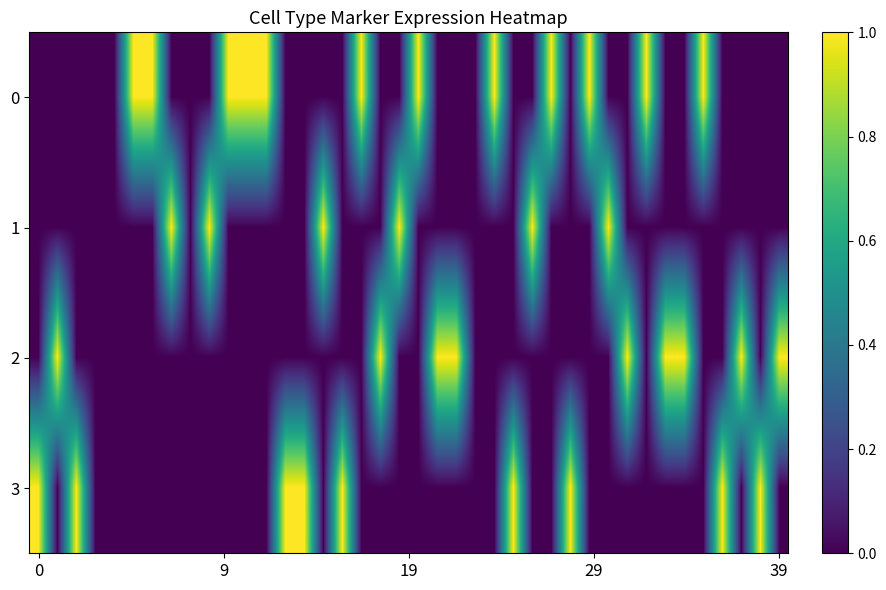

How many categories are shown in the chart?

40